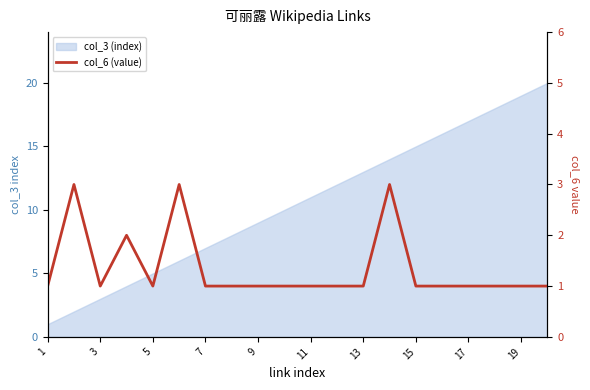

True or false: the data has more than 2 interior local peaks.

True